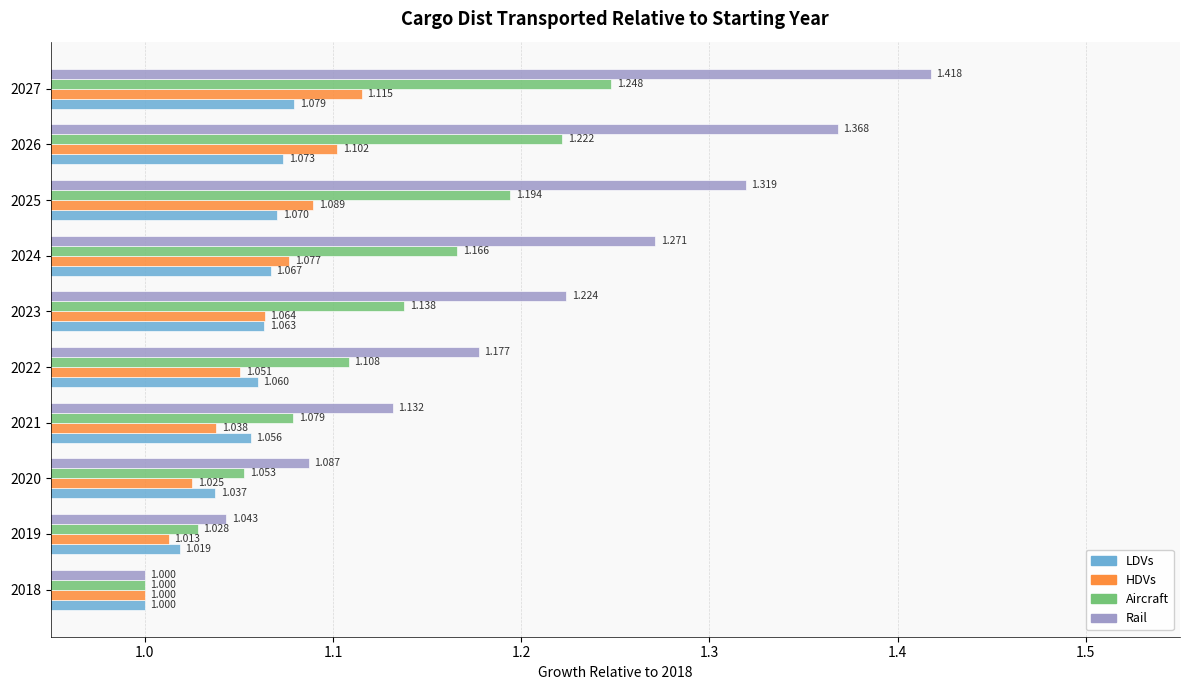

Rank the series by their maximum value, from lowest to highest.

LDVs, HDVs, Aircraft, Rail